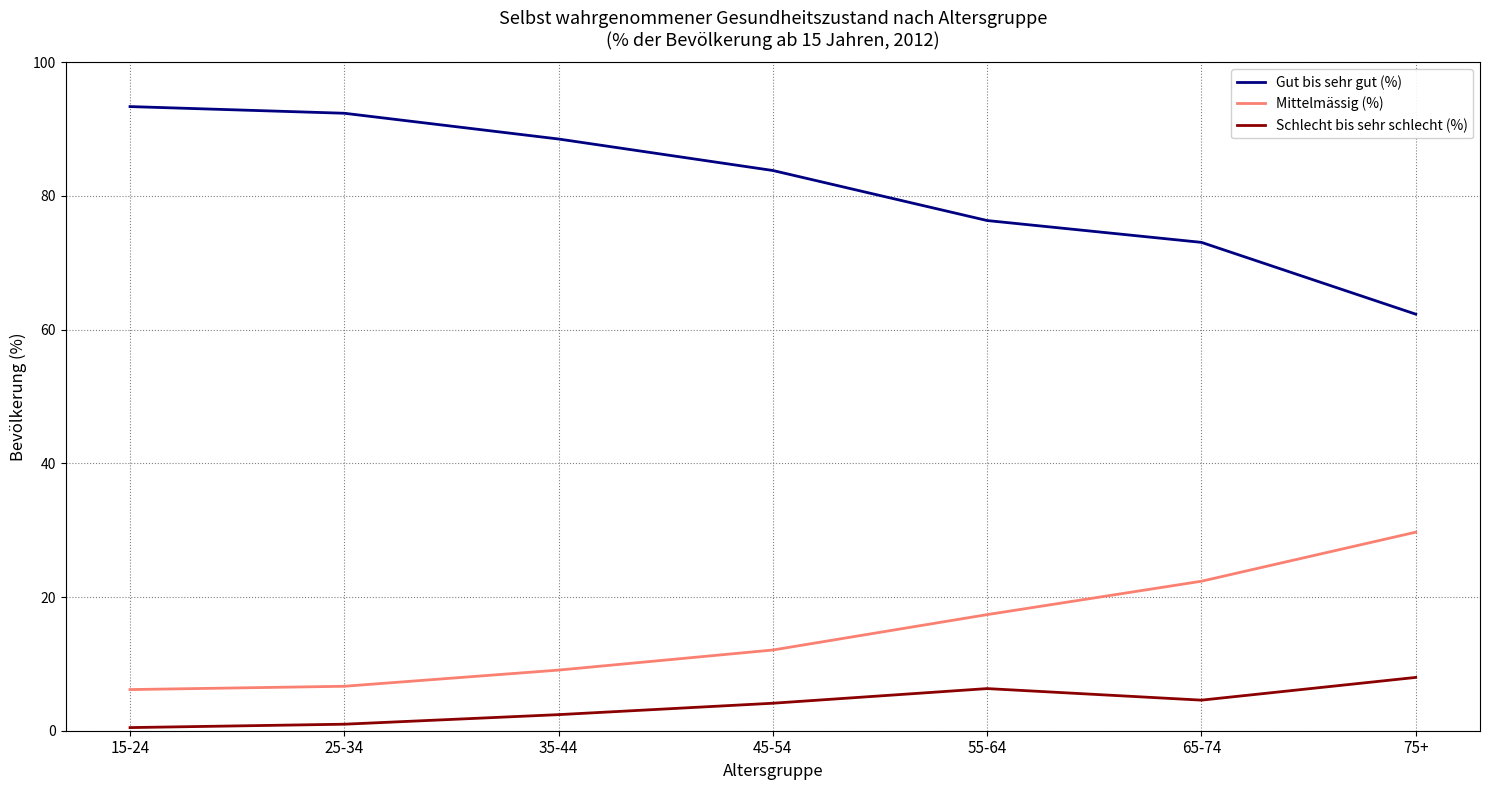

The value of Mittelmässig (%) at 75+ is 29.7. True or false?

True